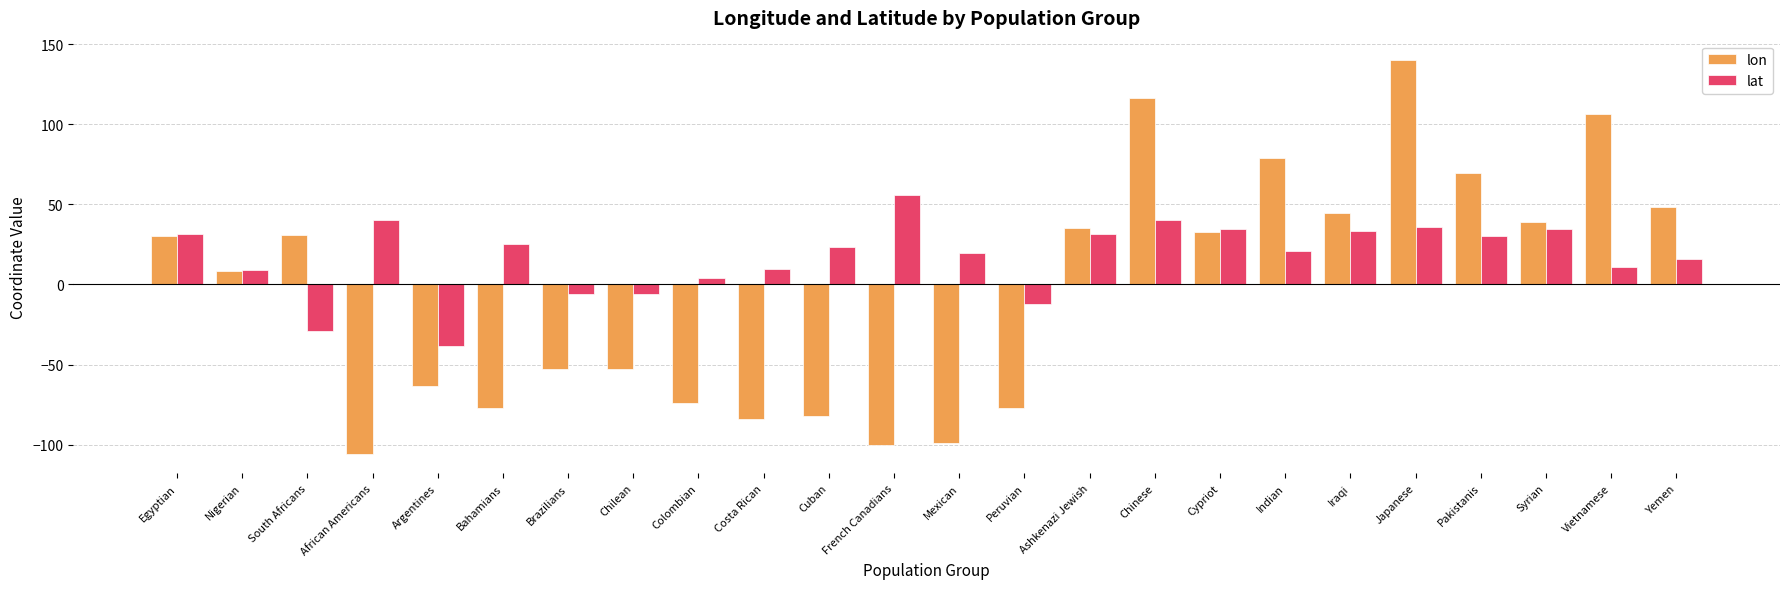

List the series in order of their overall mean, lowest first.

lon, lat